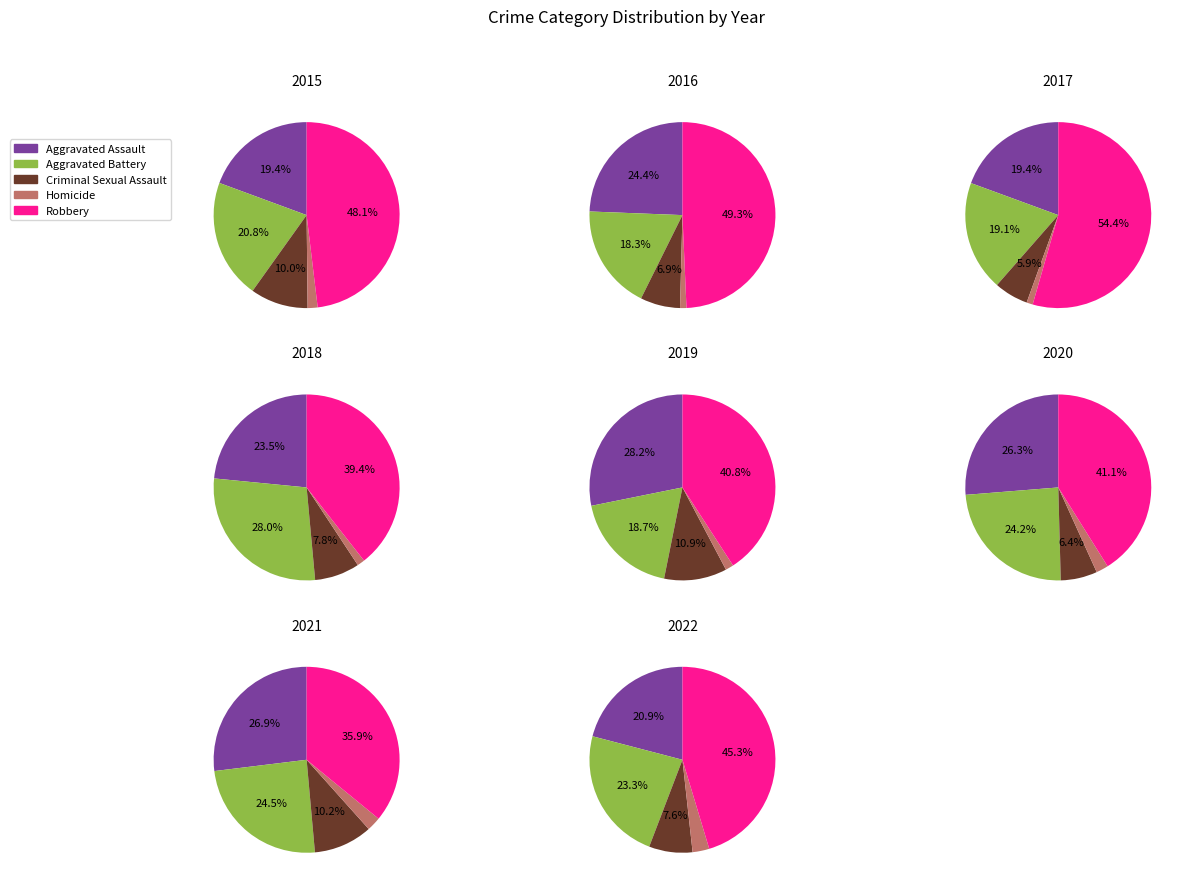

Combined, do 4 and 6 account for over 50%?

No